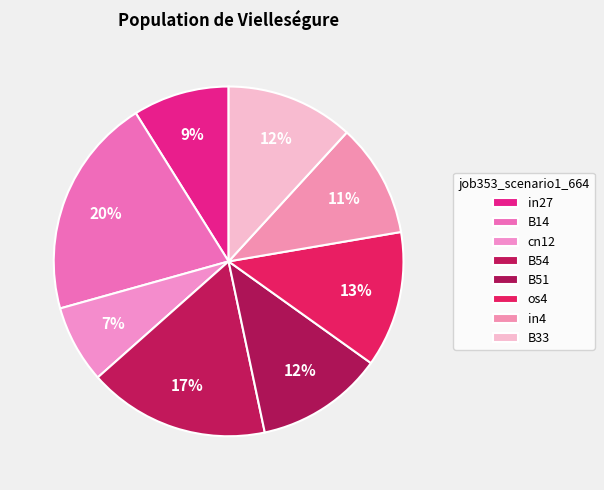

How many slices are in this pie chart?

8